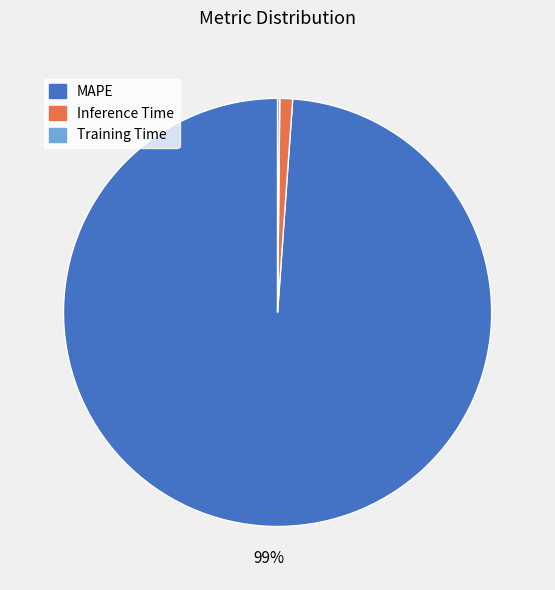

The Inference Time slice represents 1% of the pie. True or false?

True